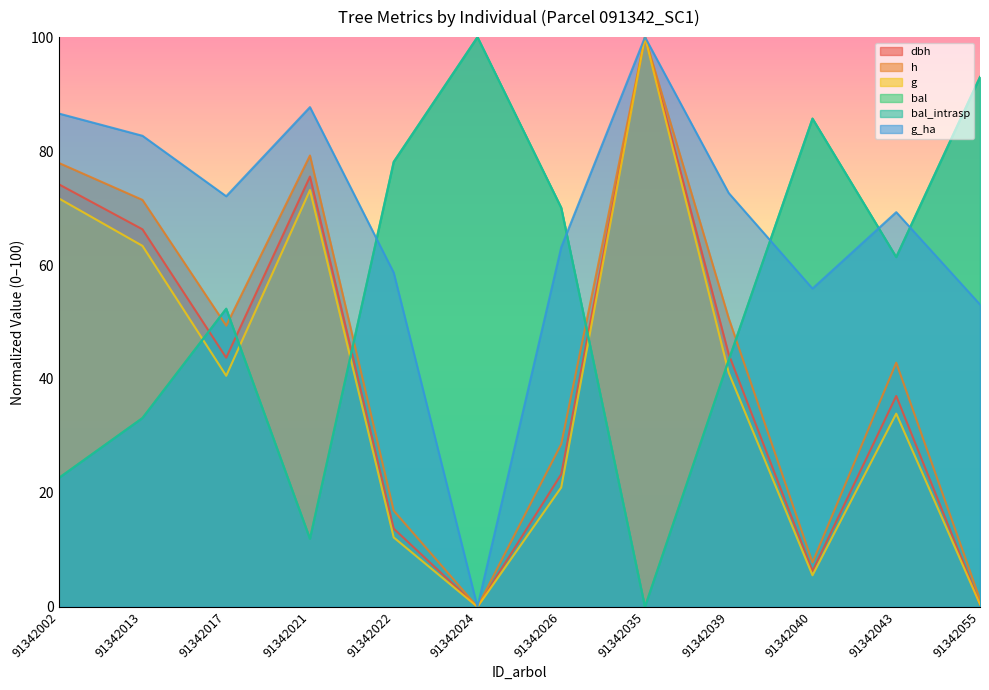

How many positive values does the h series have?

11